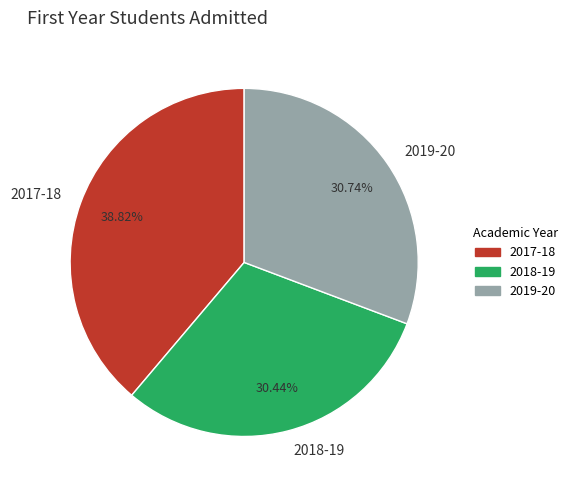

Does any single category account for the majority?

No